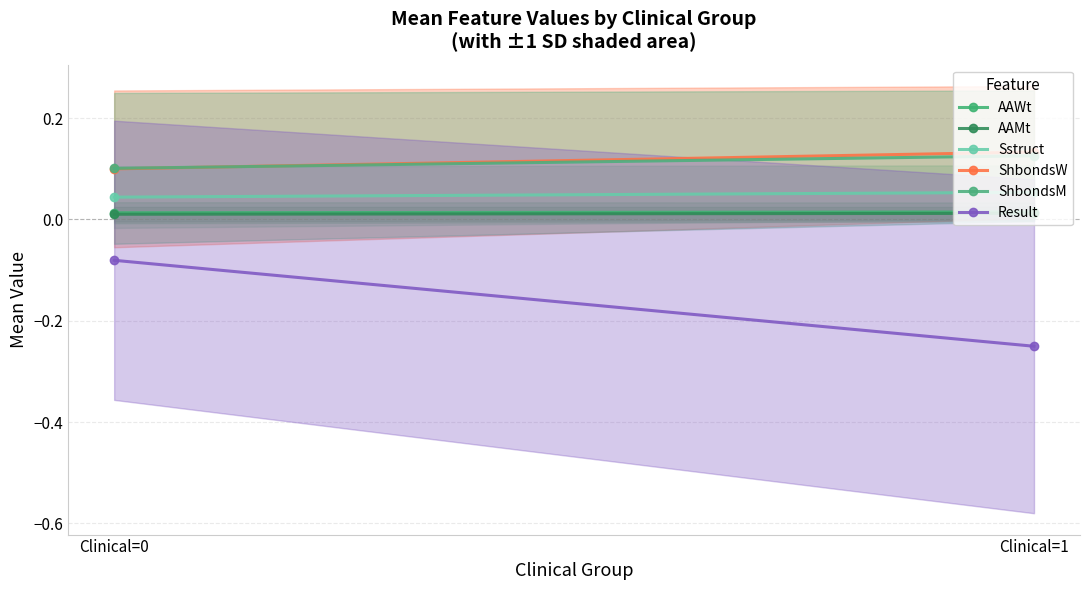

At which label is ShbondsW closest to 0?

Clinical=0